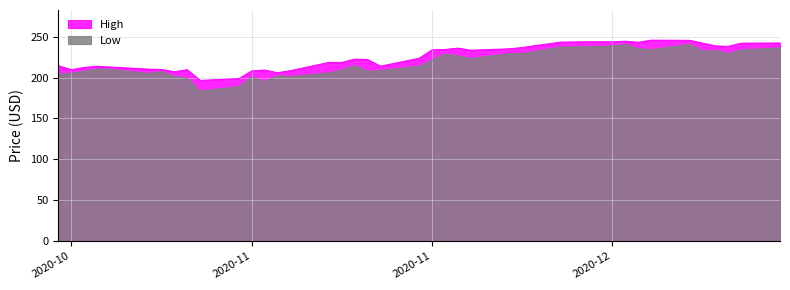

Where is the first local minimum for High?

2020-10